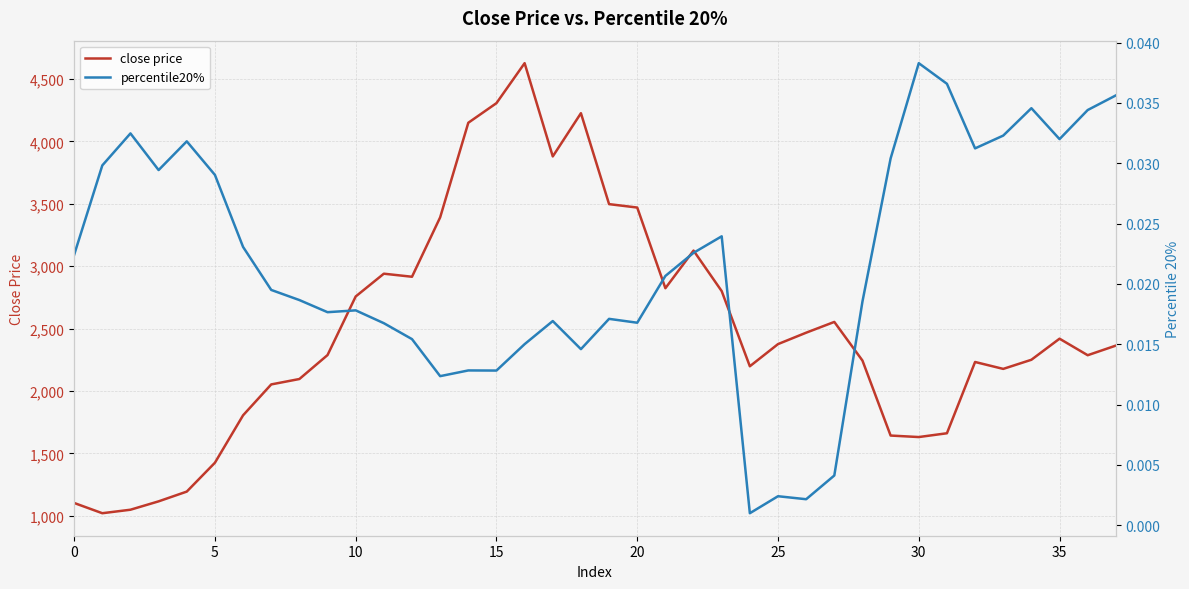

What is the total value across all series at 34?

2250.5